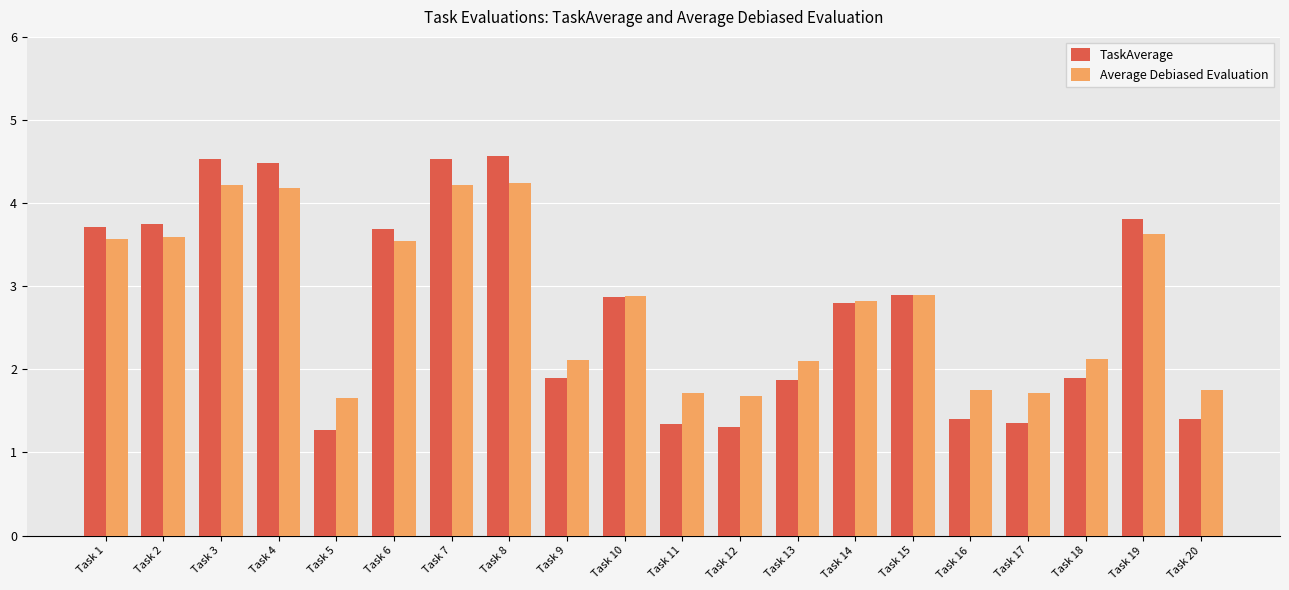

At how many categories does at least one series exceed 4?

4